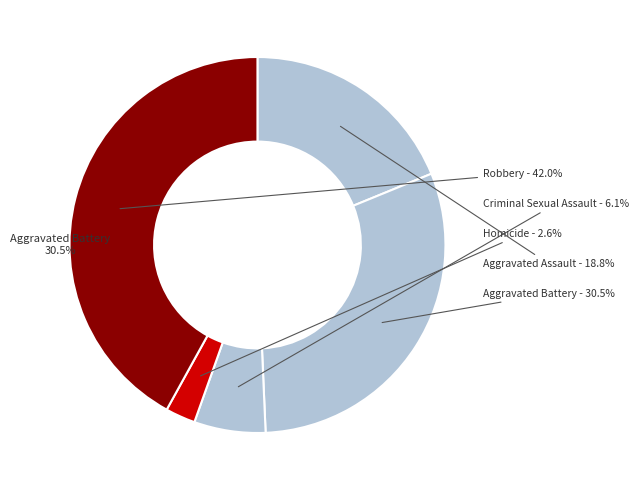

To the nearest percent, what percentage of the pie is Aggravated Battery?

30%